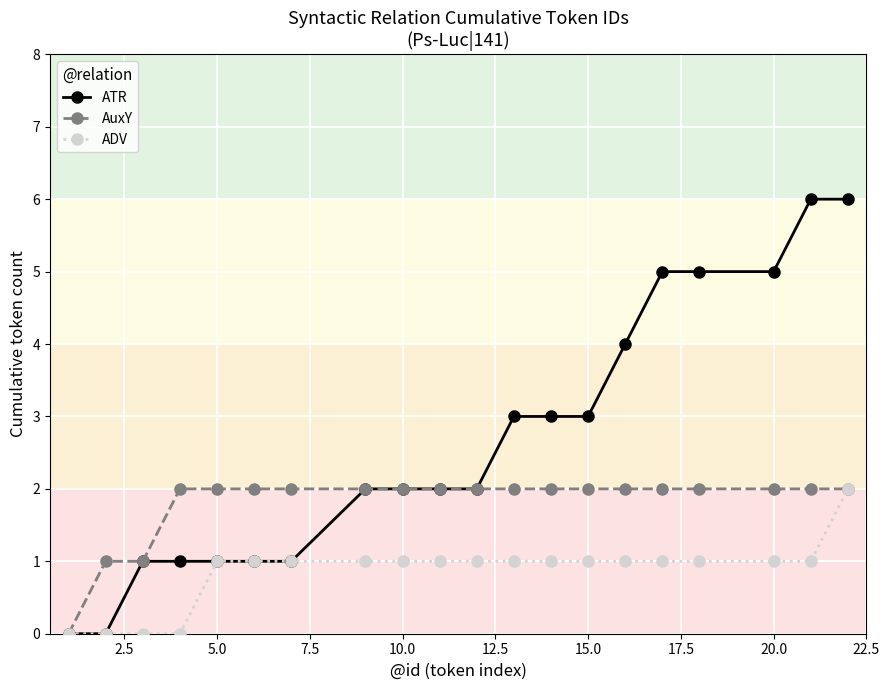

What is the maximum value for ATR?

6